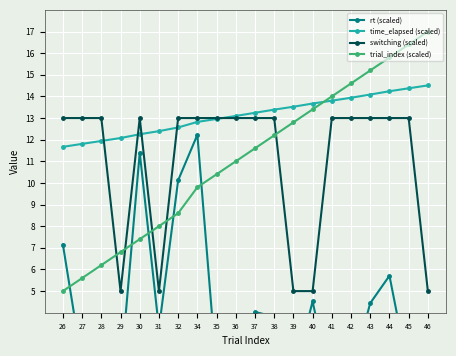

How many interior local peaks does the switching (scaled) series have?

1